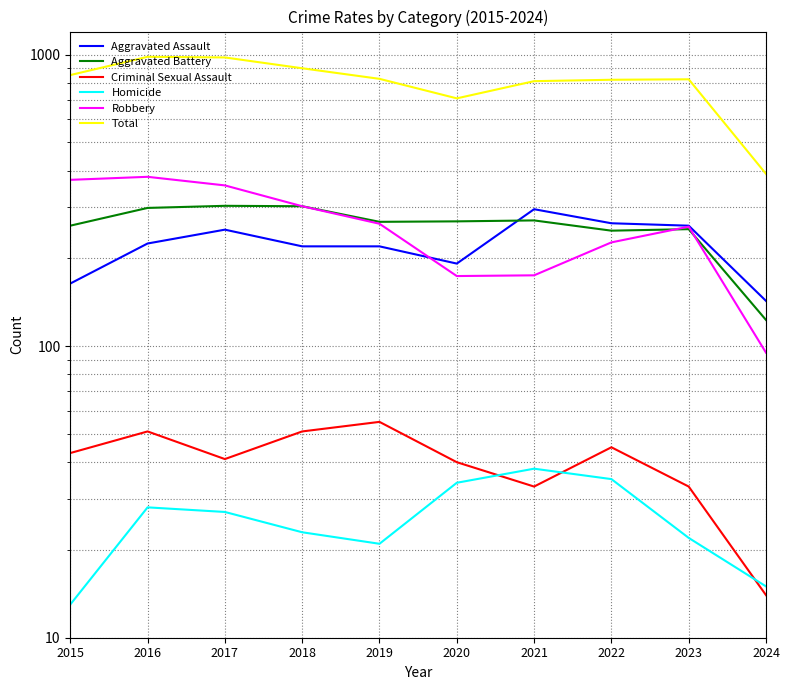

Which series has the largest total across all categories?

Total